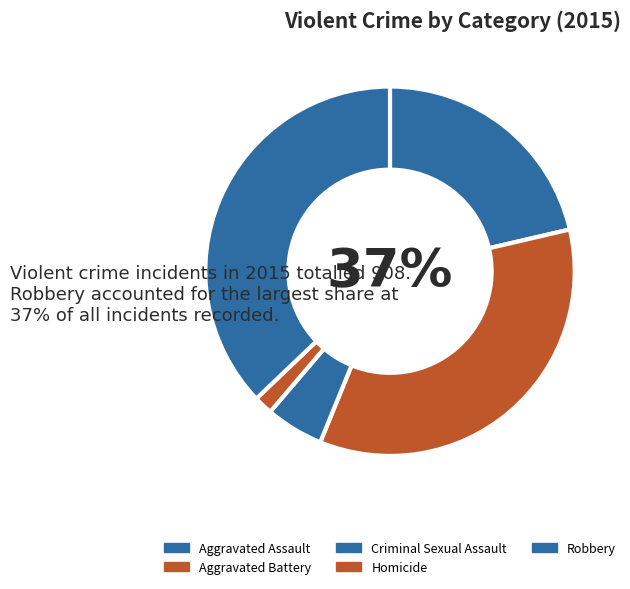

Count the number of slices in the pie.

5